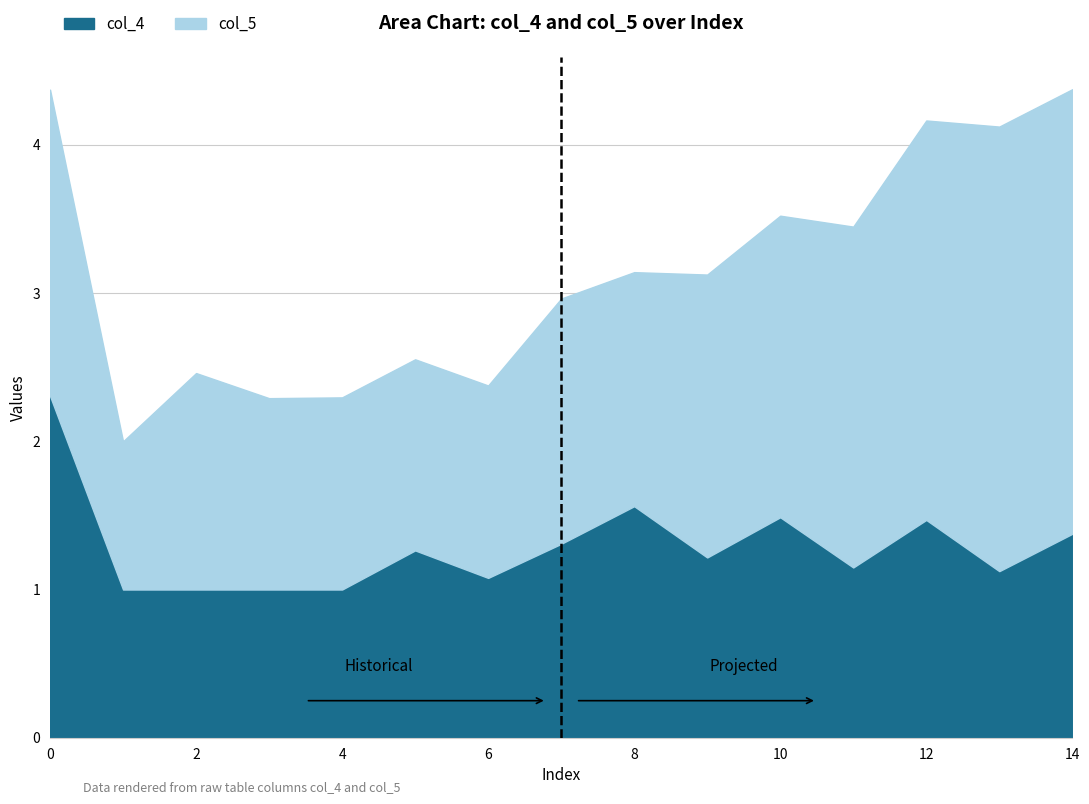

At which category does the data reach its first local peak?

5